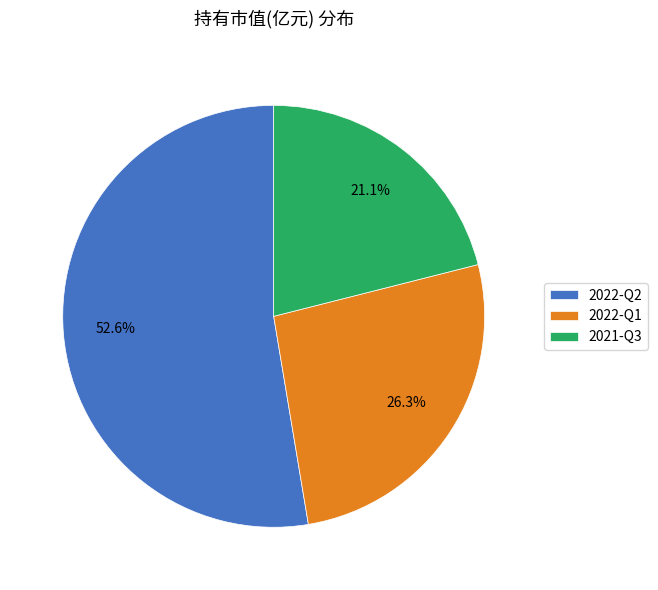

Does 2022-Q2 represent more than half of the total?

Yes